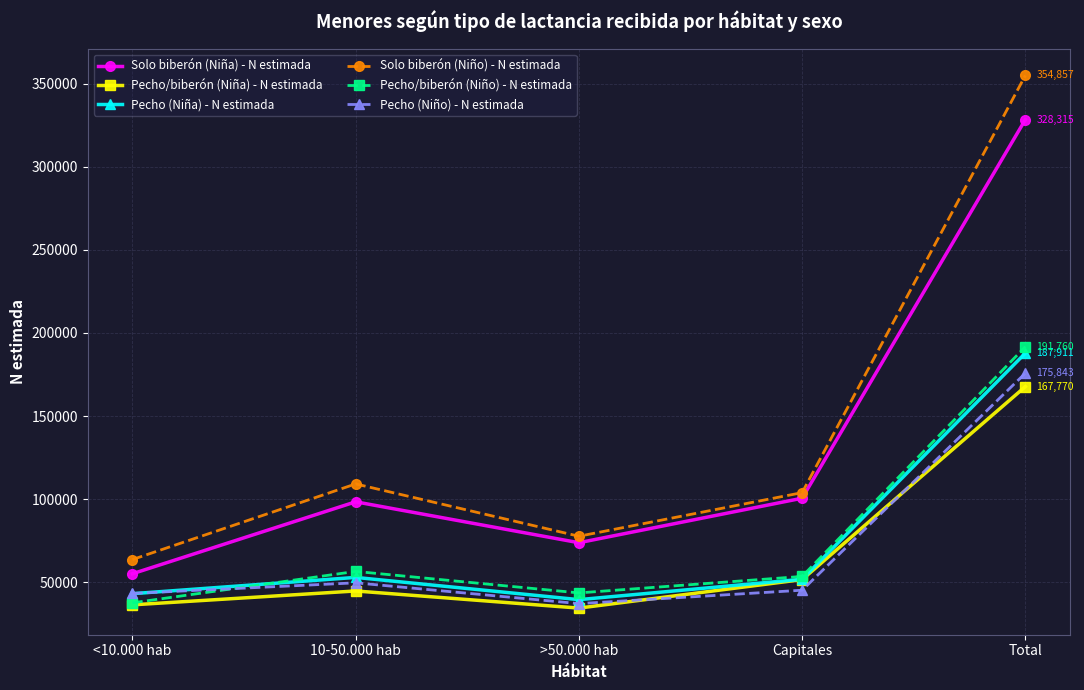

What is the value of the Pecho/biberón (Niña) - N estimada point at the 1st from the left?

36550